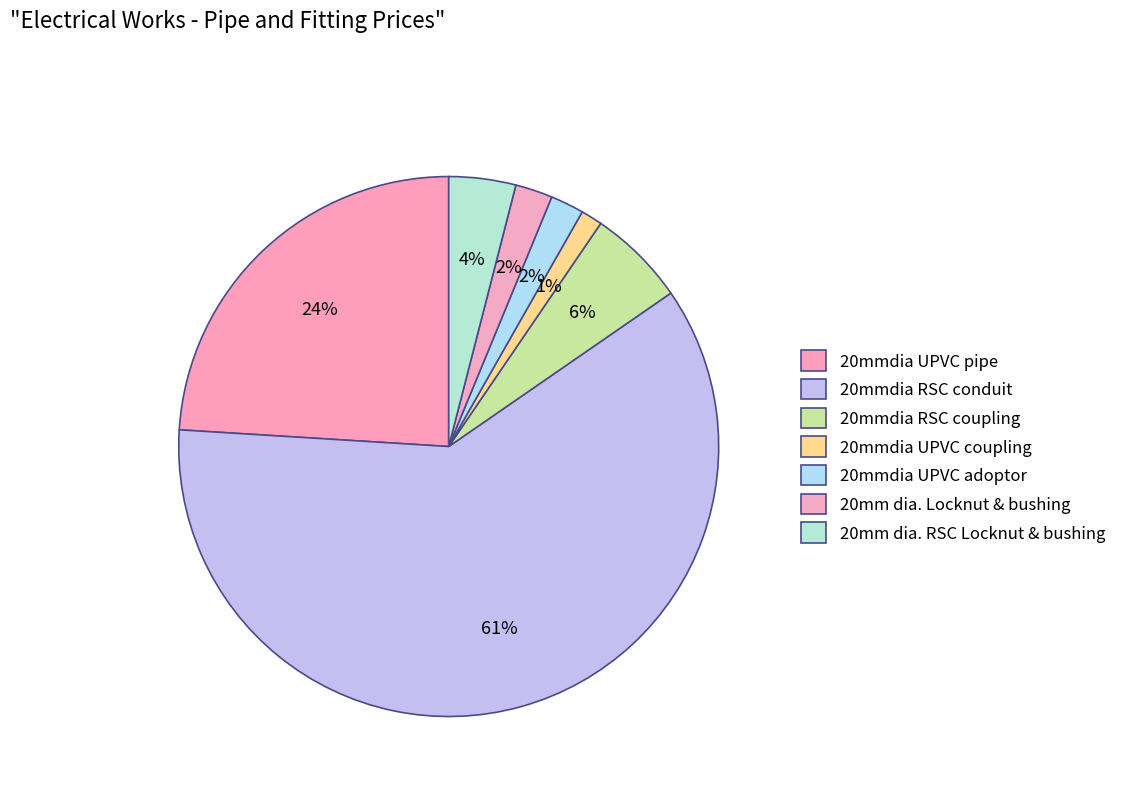

Is the sum of 20mmdia UPVC pipe and 20mmdia RSC conduit greater than half?

Yes